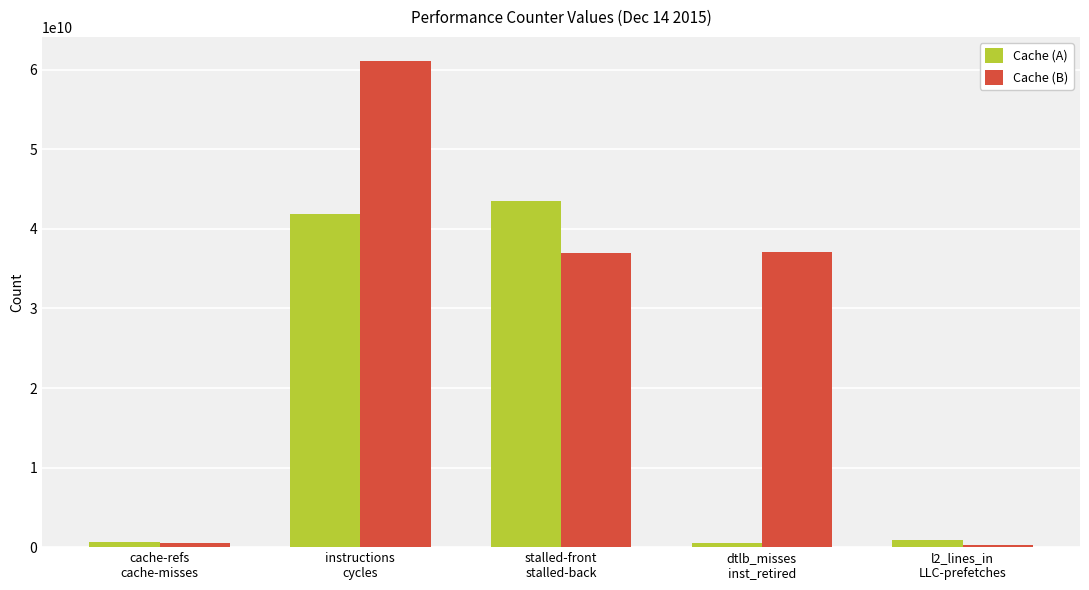

The value of Cache (A) at dtlb_misses
inst_retired is 524716954. True or false?

True